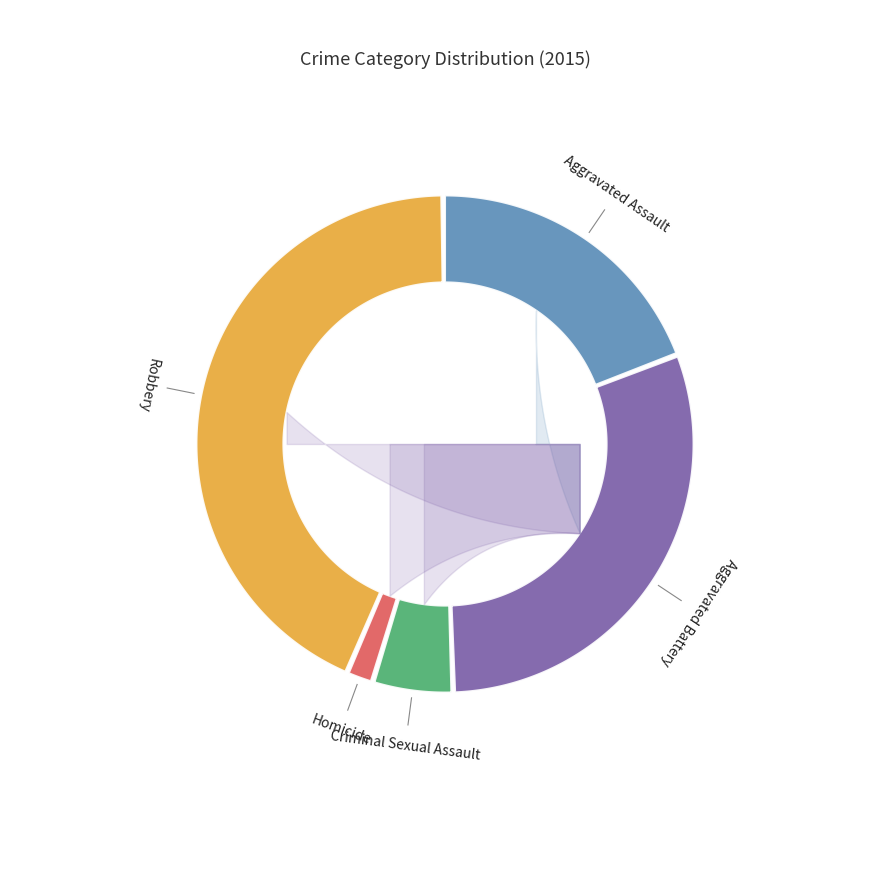

Combined, do Criminal Sexual Assault and 7 account for over 50%?

No